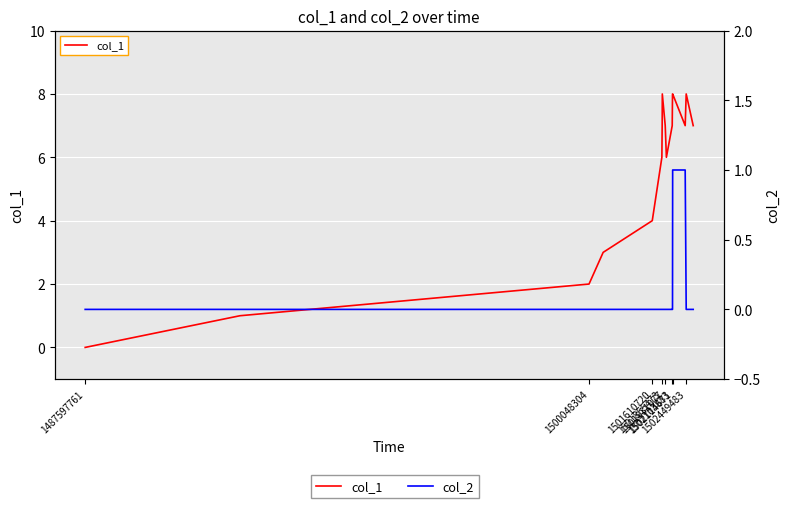

True or false: col_2 and col_1 intersect in this chart.

False